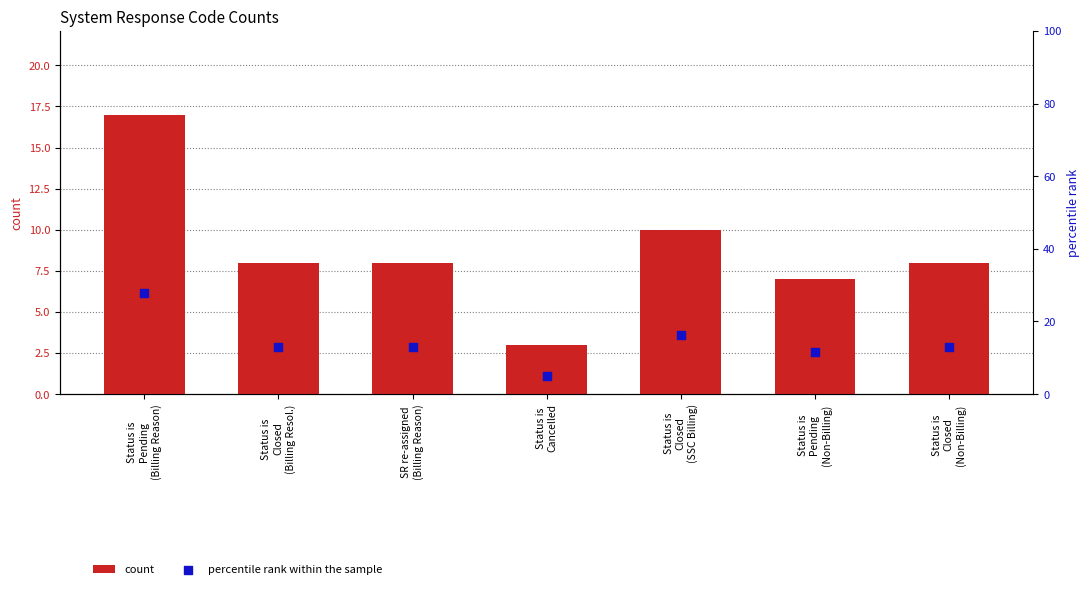

Which series contains the highest Y value?

percentile rank within the sample